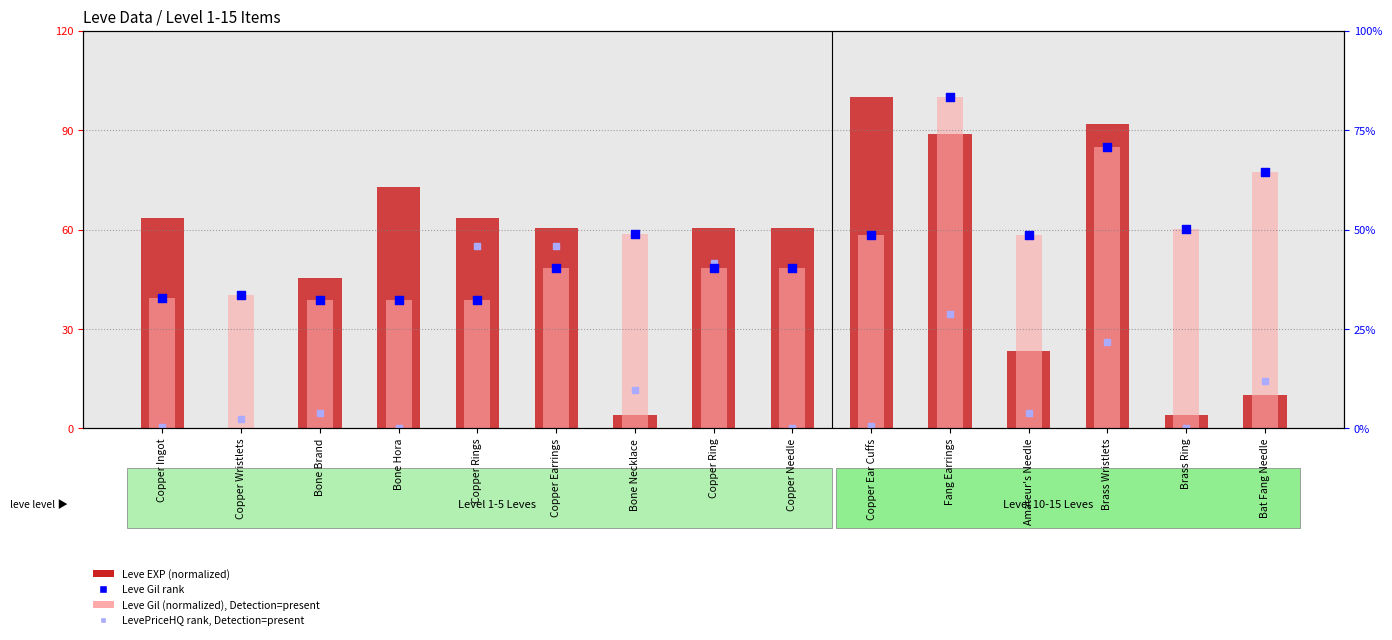

At which category is the sum across all series the highest?

Fang Earrings